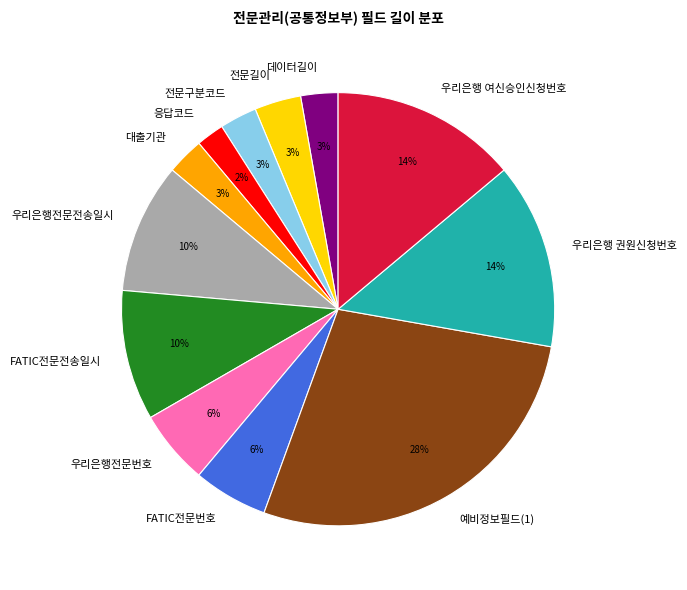

Between FATIC전문번호 and 우리은행 권원신청번호, which is larger?

우리은행 권원신청번호